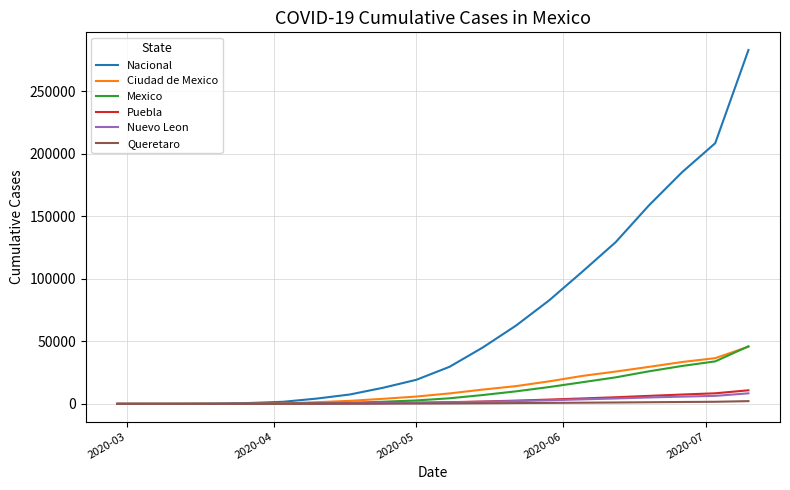

Which series has the widest spread of values?

Nacional